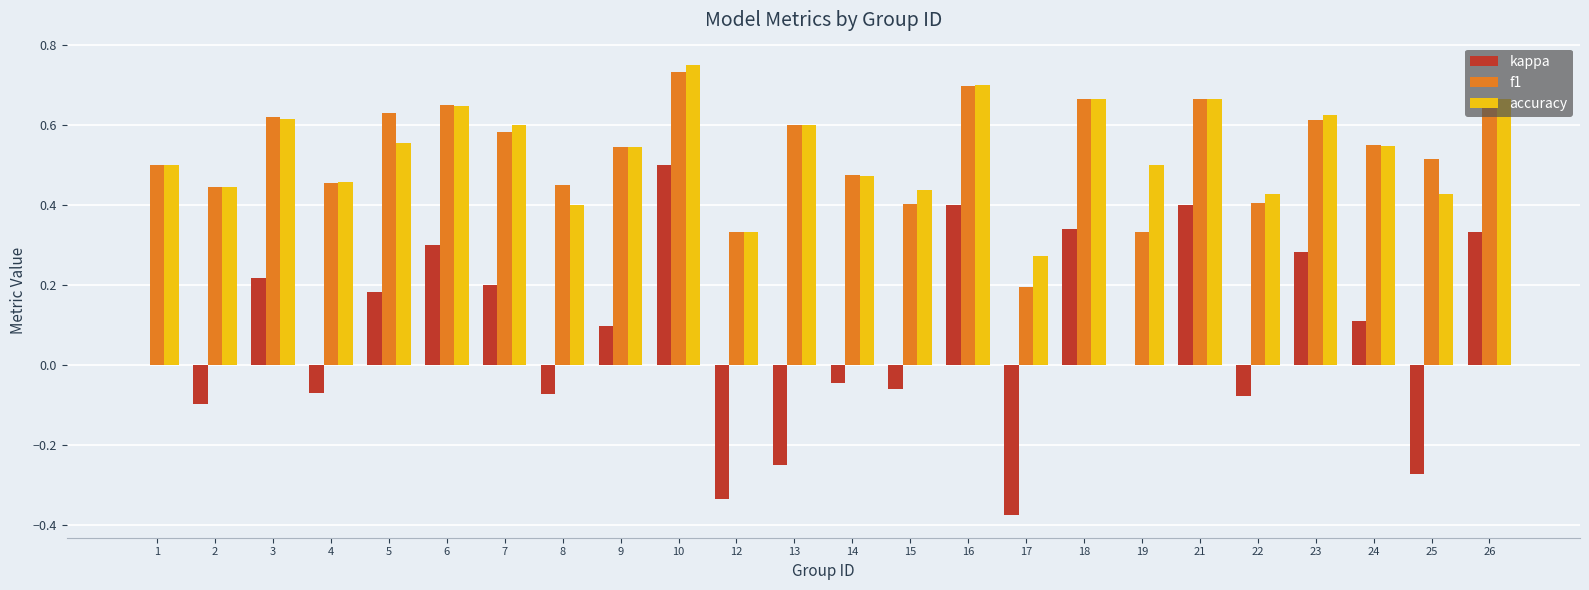

What is the sum of all f1 values?

12.7